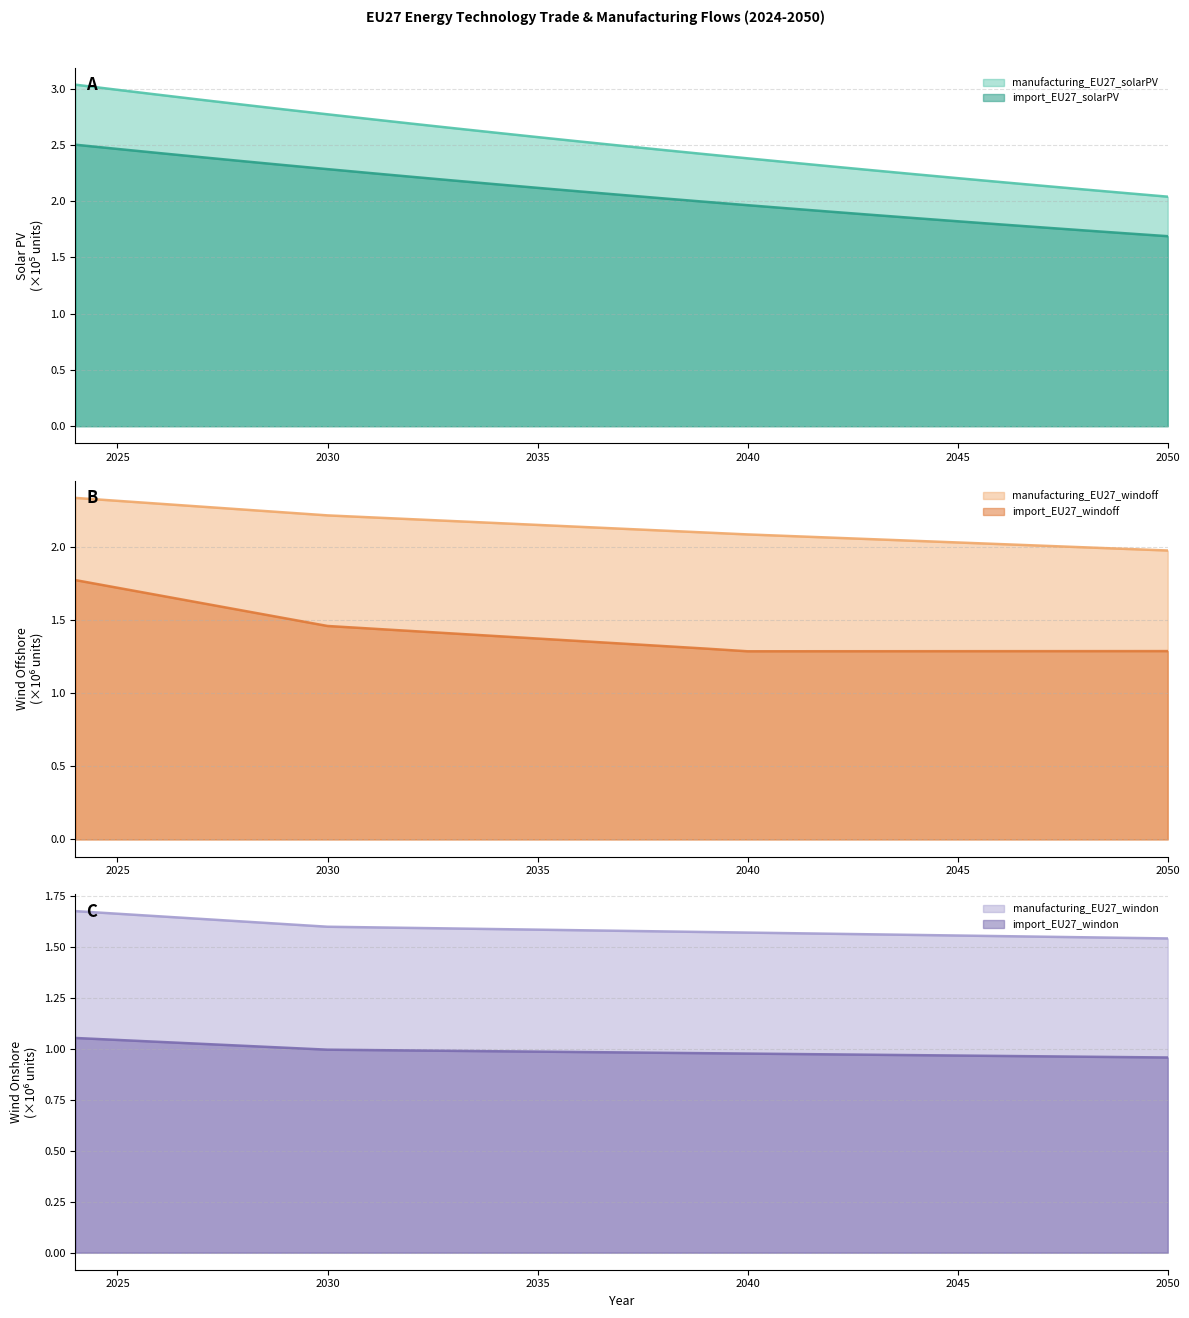

What is the spread (max minus min) of values at 2043?

1.3